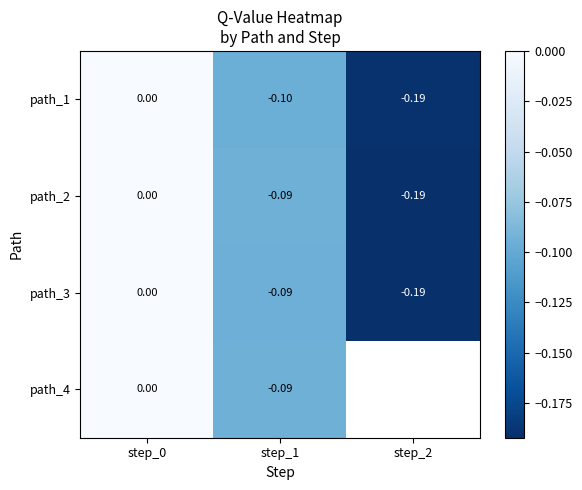

What is the sum of all path_2 values?

-0.3